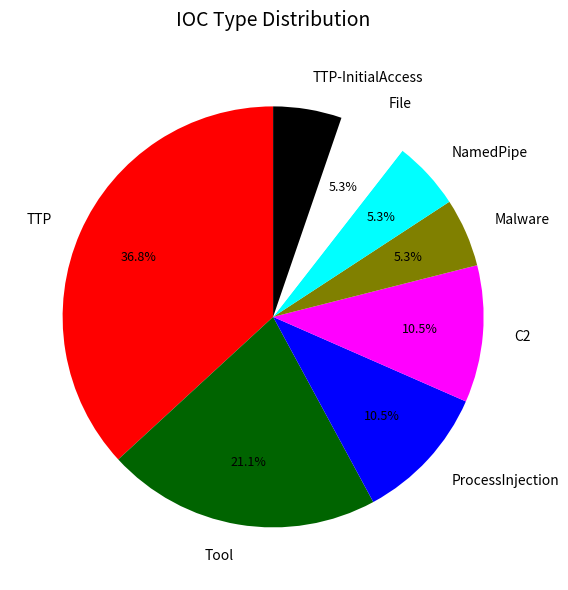

To the nearest percent, what portion does TTP-InitialAccess represent?

5%